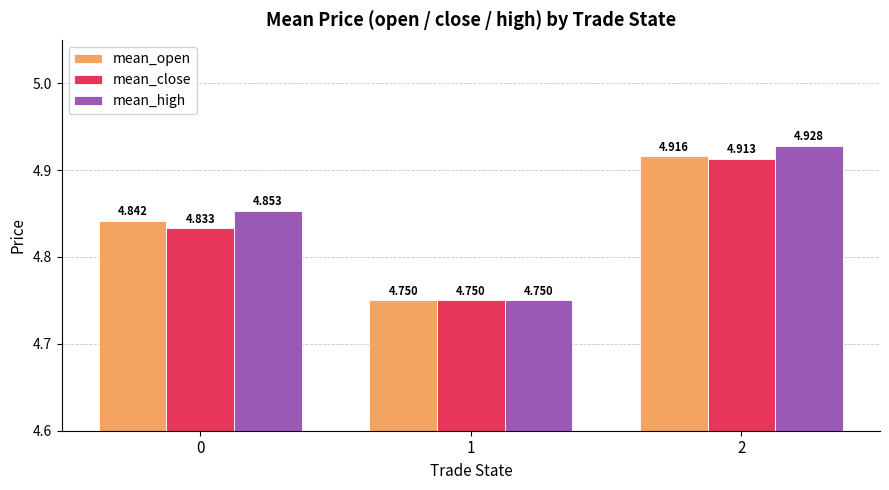

At which category is the sum across all series the highest?

2